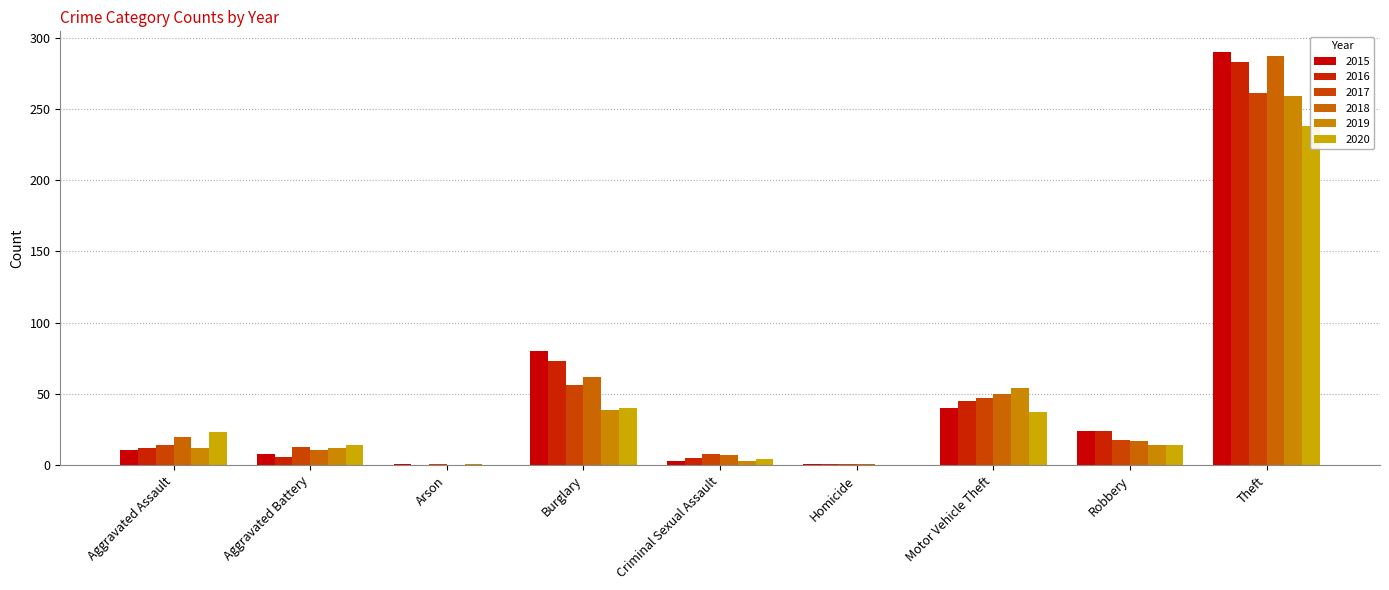

What is the difference between the 2018 values at Arson and Motor Vehicle Theft?

50